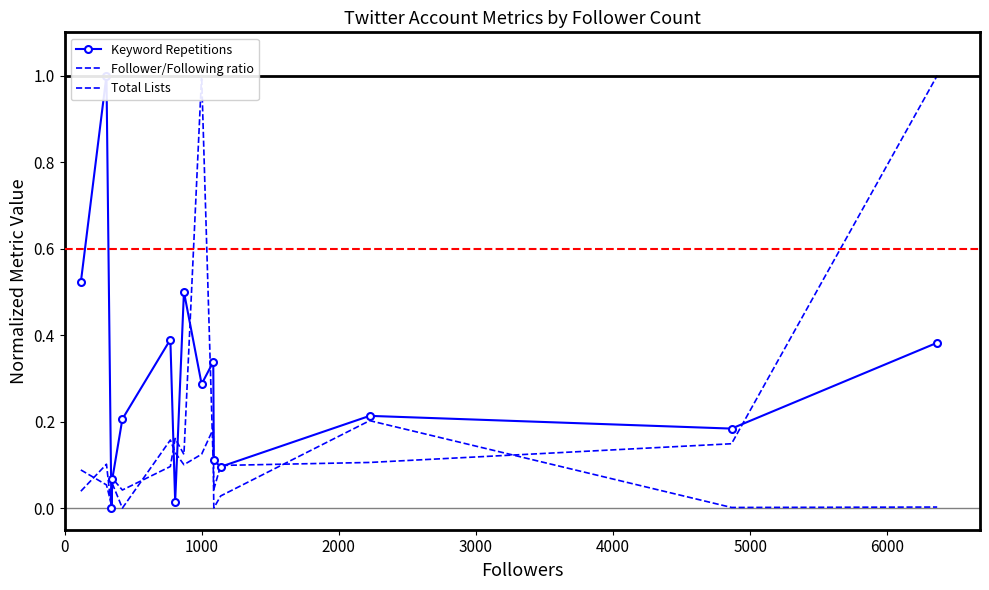

Where is the first local minimum for Total Lists?

2000